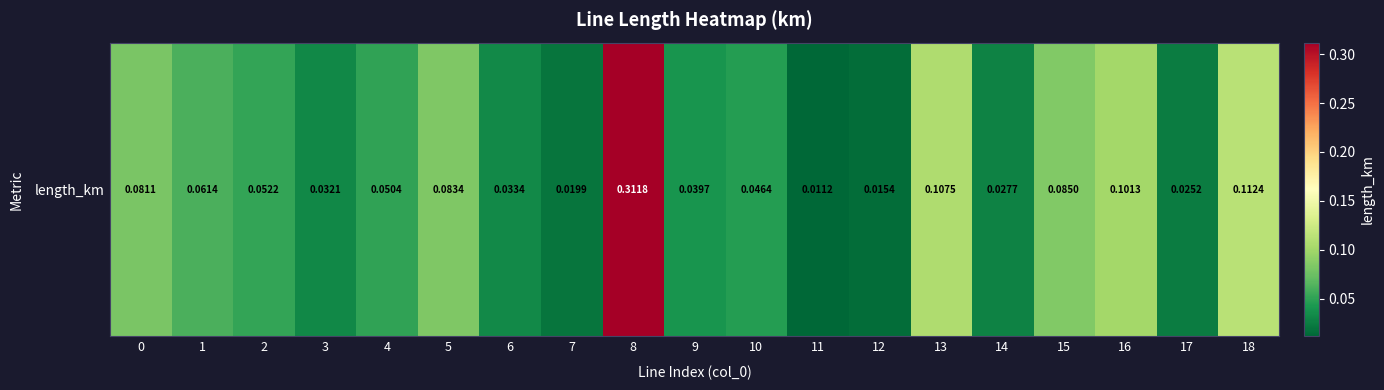

True or false: the data shows 0.0 at 11.

False